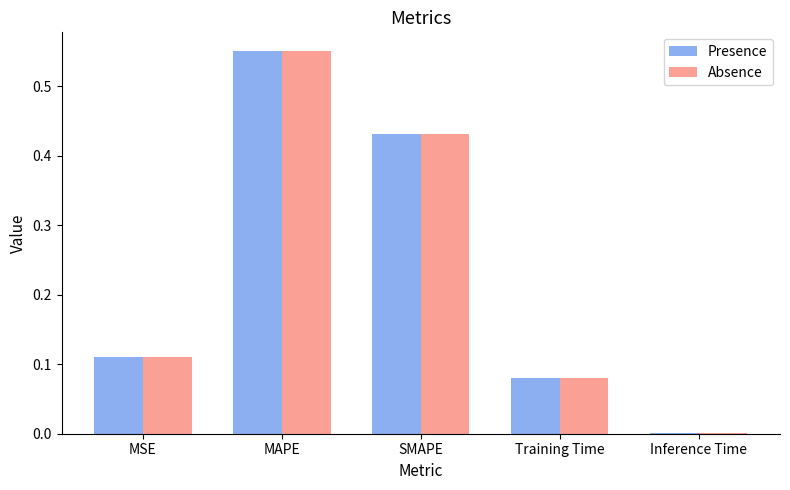

At which label does Presence reach its peak?

MAPE